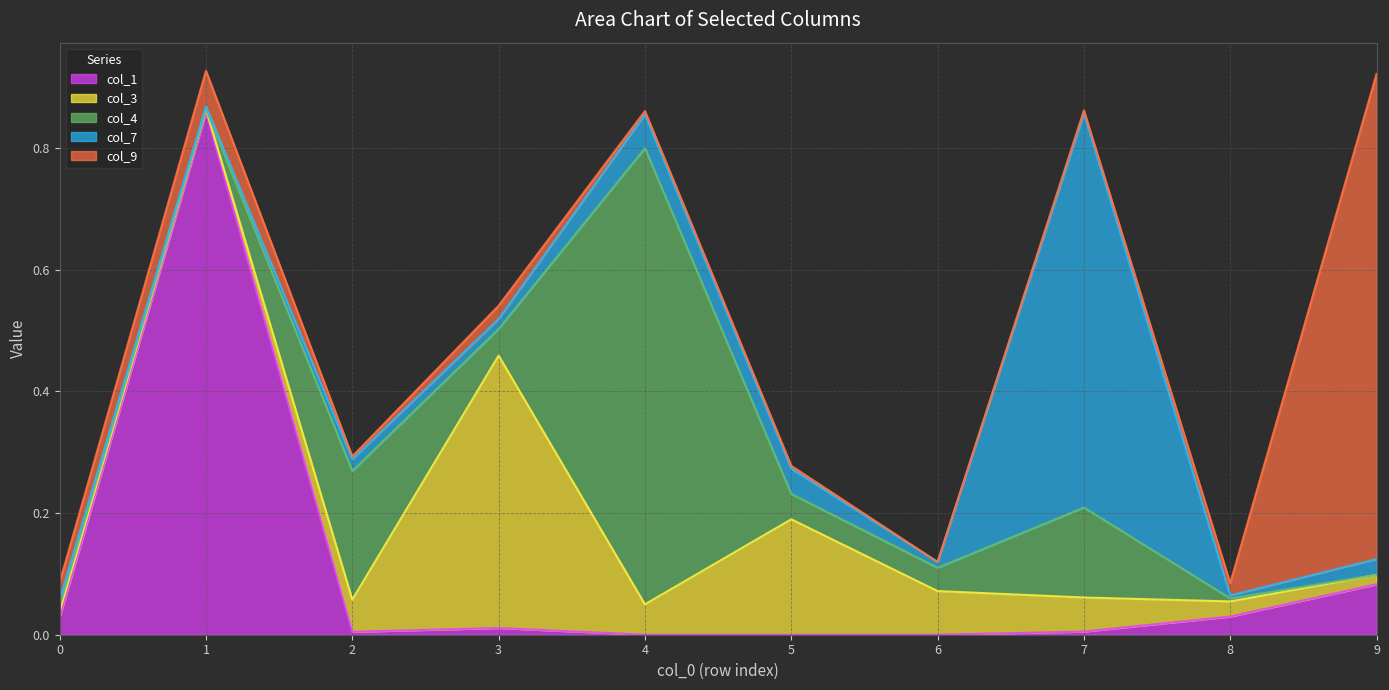

What are all the series names shown in the legend?

col_1, col_3, col_4, col_7, col_9